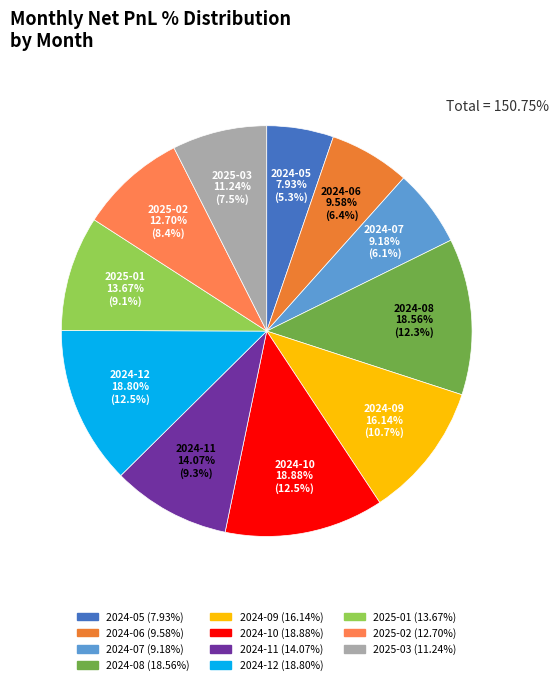

Which category has the smallest portion of the pie?

2024-05